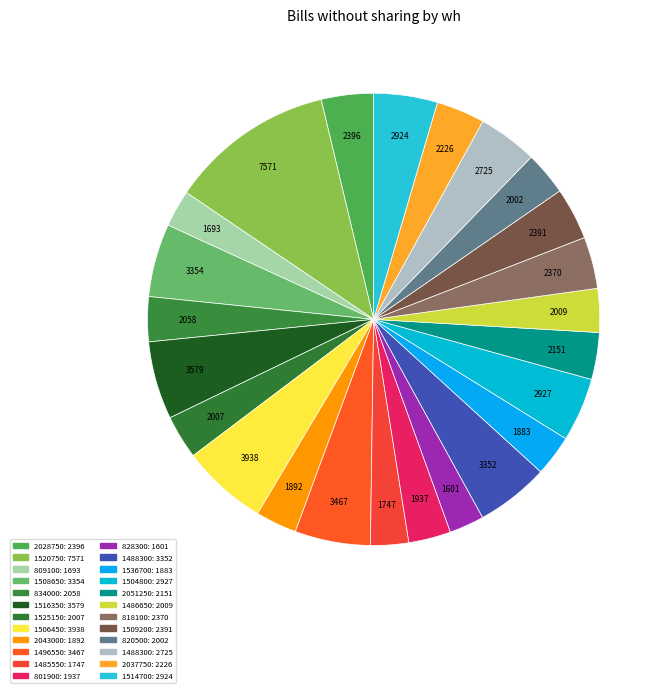

What is the largest slice in the pie chart?

1520750